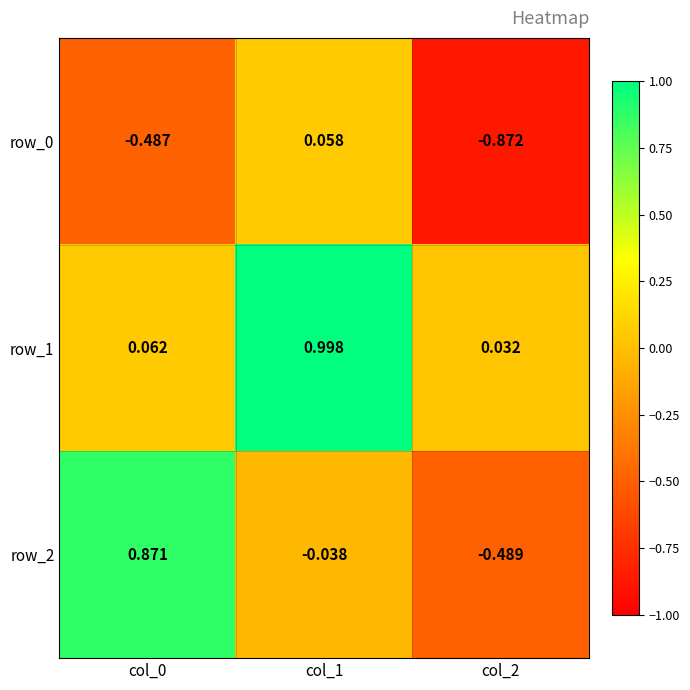

Is the value of row_0 at col_0 greater than the value of row_2 at col_0?

No